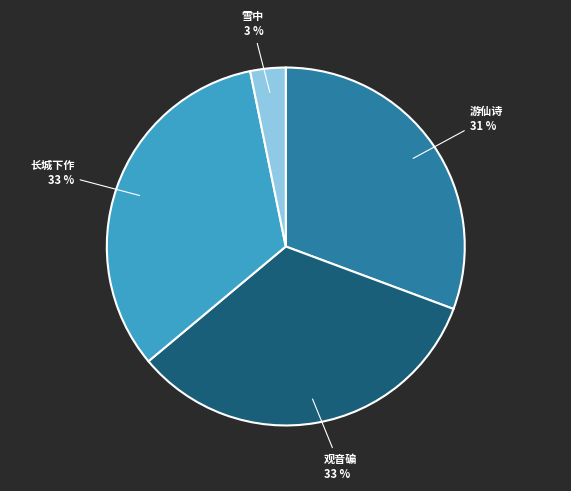

Is there a majority slice in this chart?

No